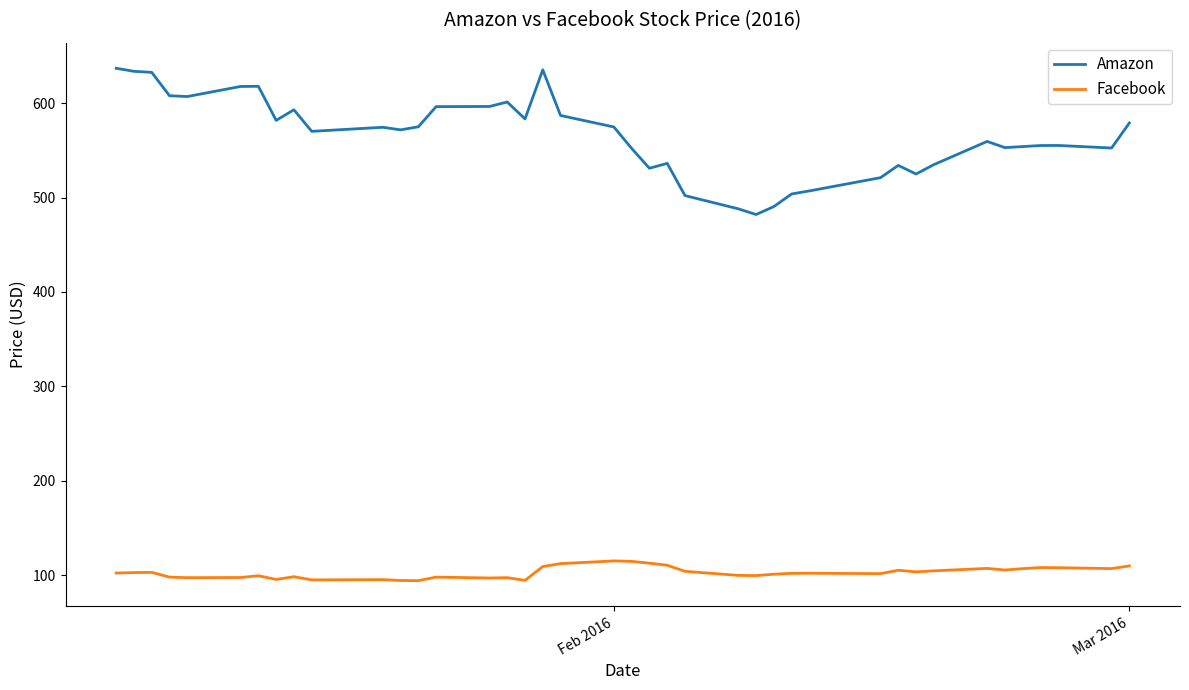

Which series has the largest total across all categories?

Amazon